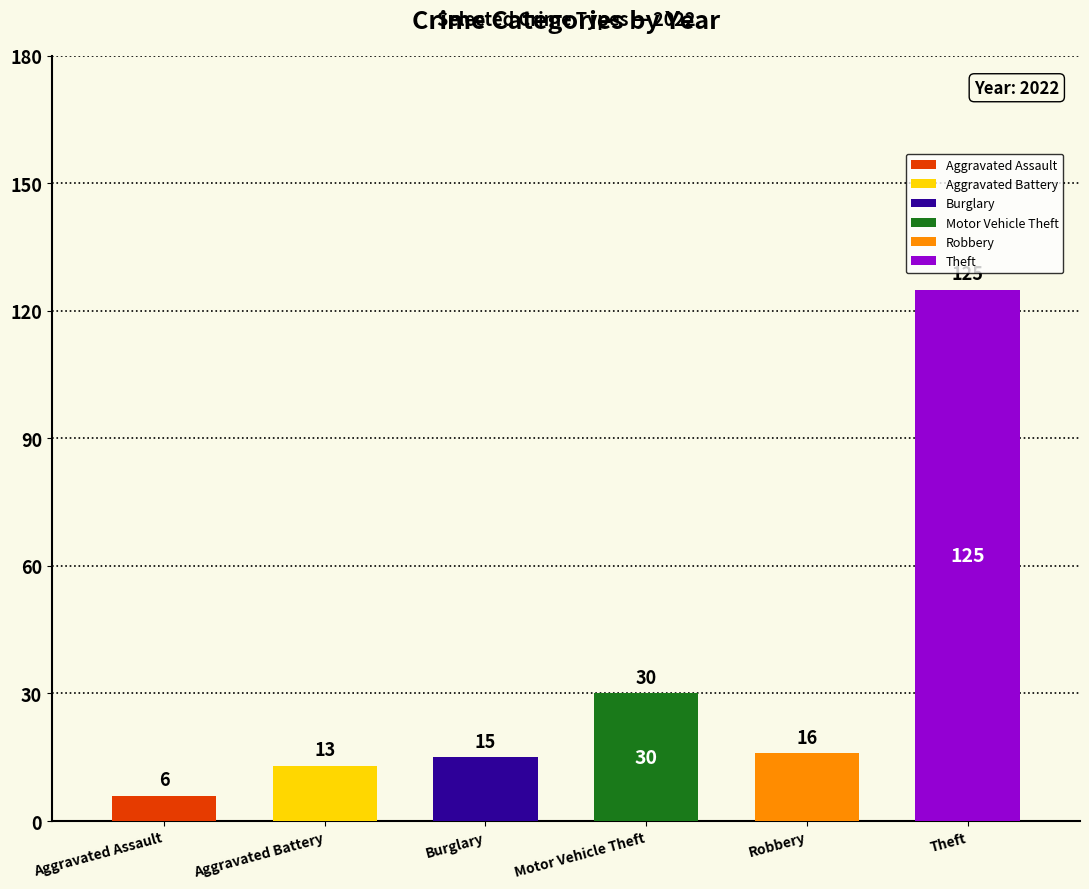

Are the bars grouped side by side (vs. stacked)?

Yes